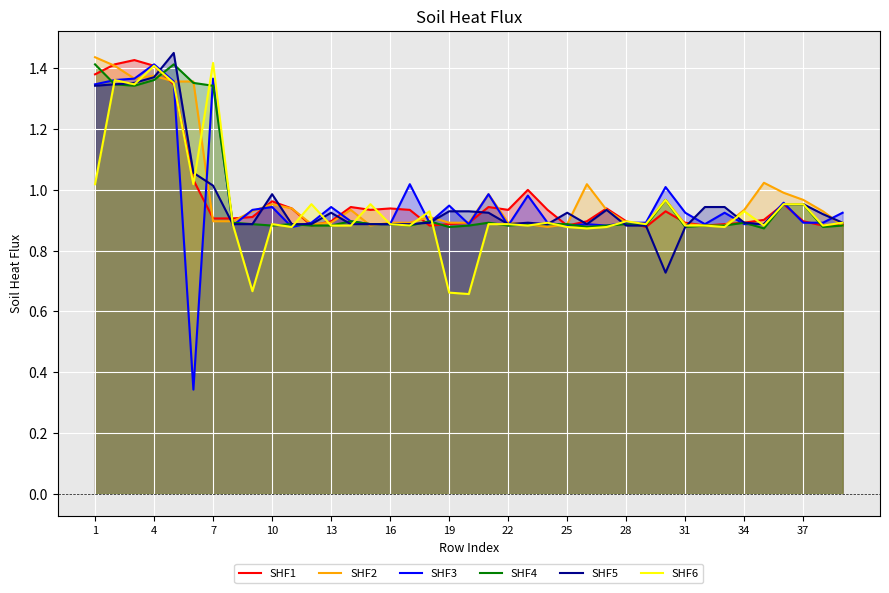

True or false: SHF6 and SHF4 intersect in this chart.

True